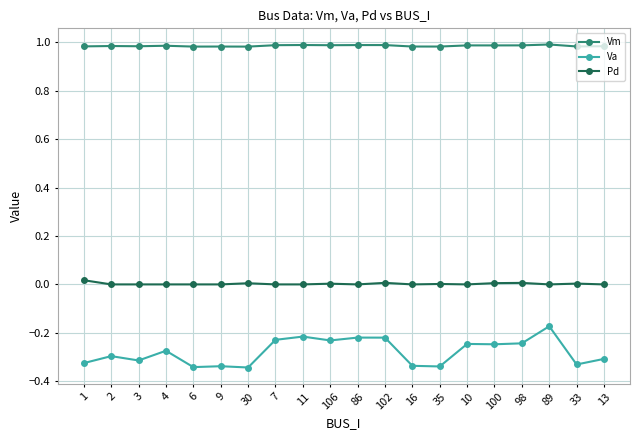

Count the number of data series in this chart.

3